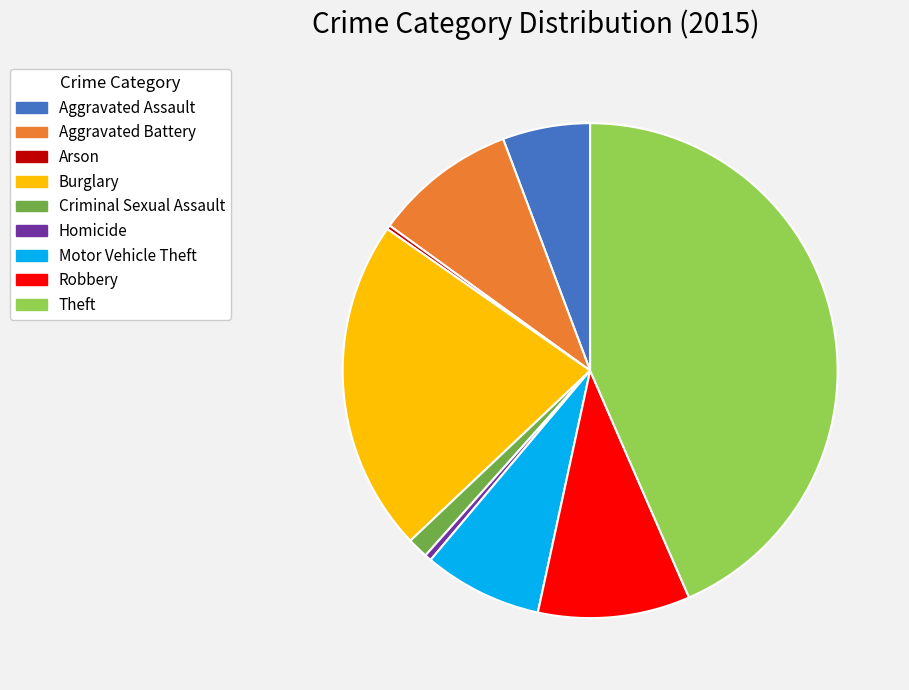

Does any single category account for the majority?

No